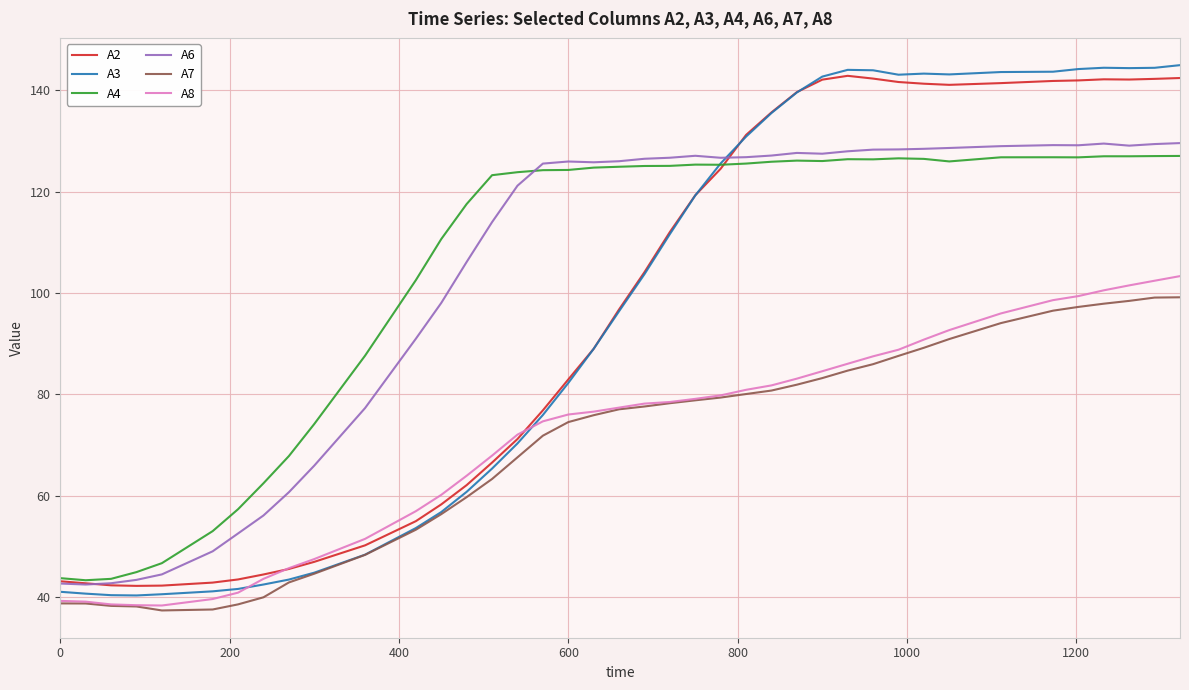

What is the maximum value for A8?

103.3